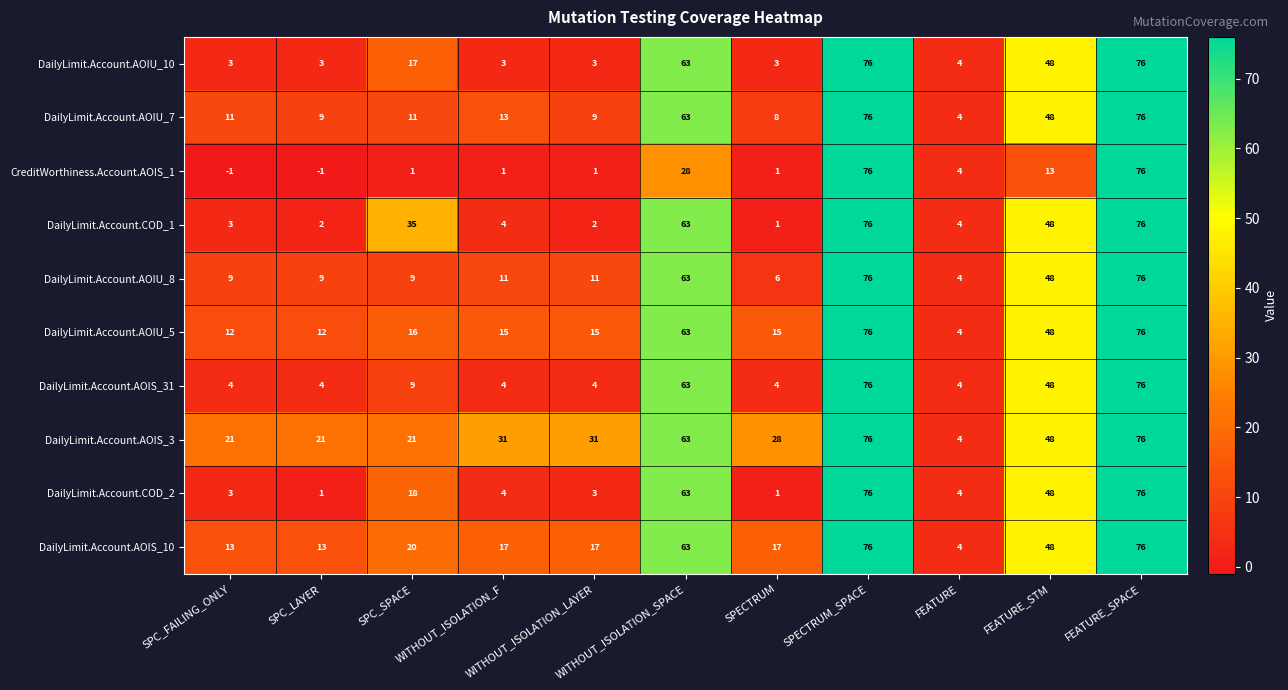

At how many categories does at least one series exceed 14?

10